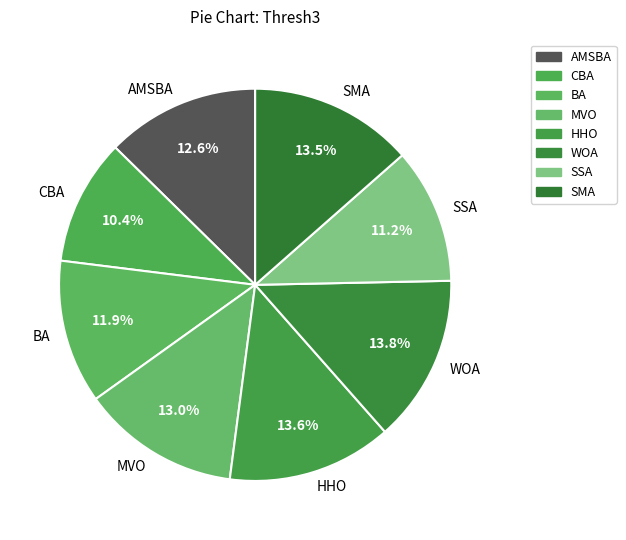

Is there a majority slice in this chart?

No